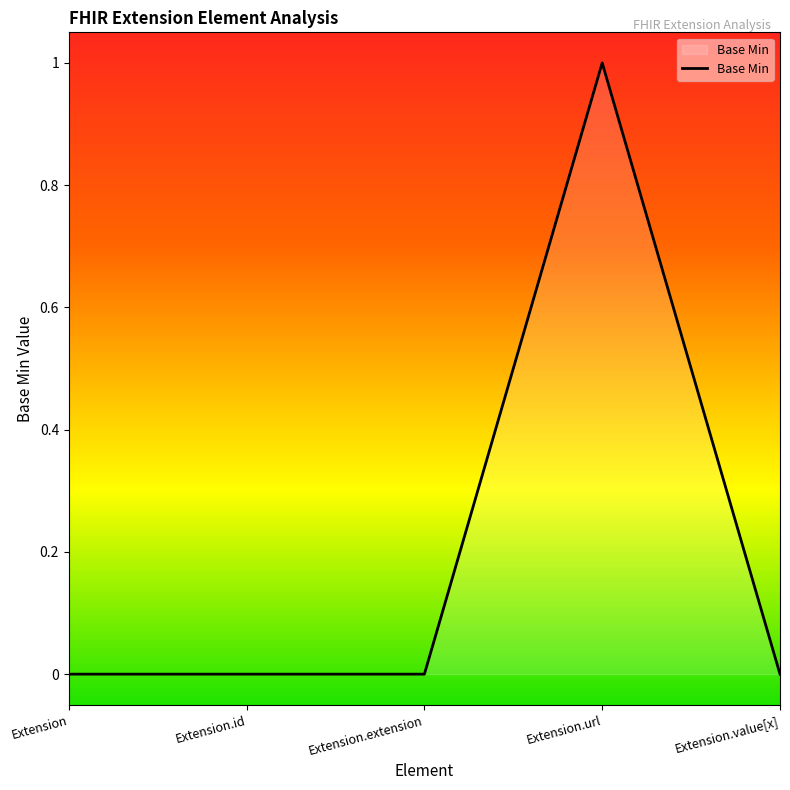

What position from the left is Extension.id?

2